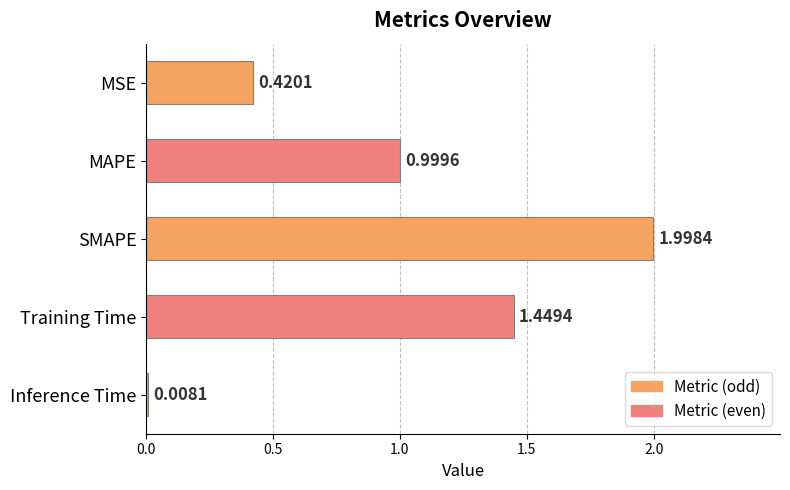

What is the label of the 4th bar from the top?

Training Time